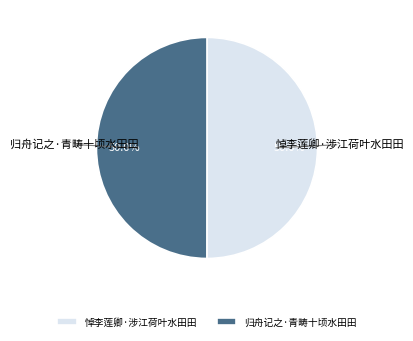

What is the ratio of the value at 悼李莲卿·涉江荷叶水田田 to the value at 归舟记之·青畴十顷水田田?

1.0